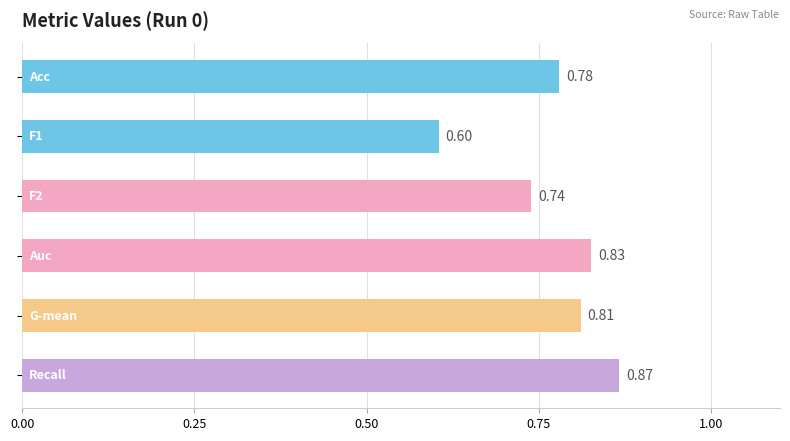

What is the difference between the maximum and minimum values?

0.3